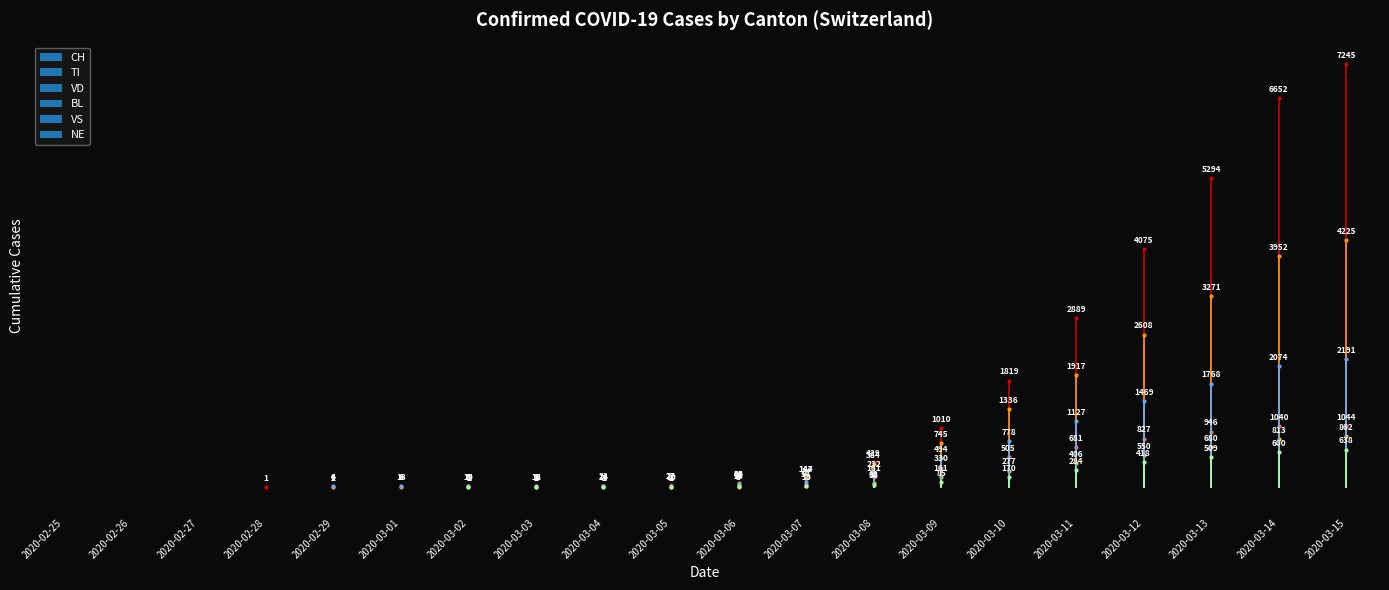

What is the label of the 19th bar from the right?

2020-02-26